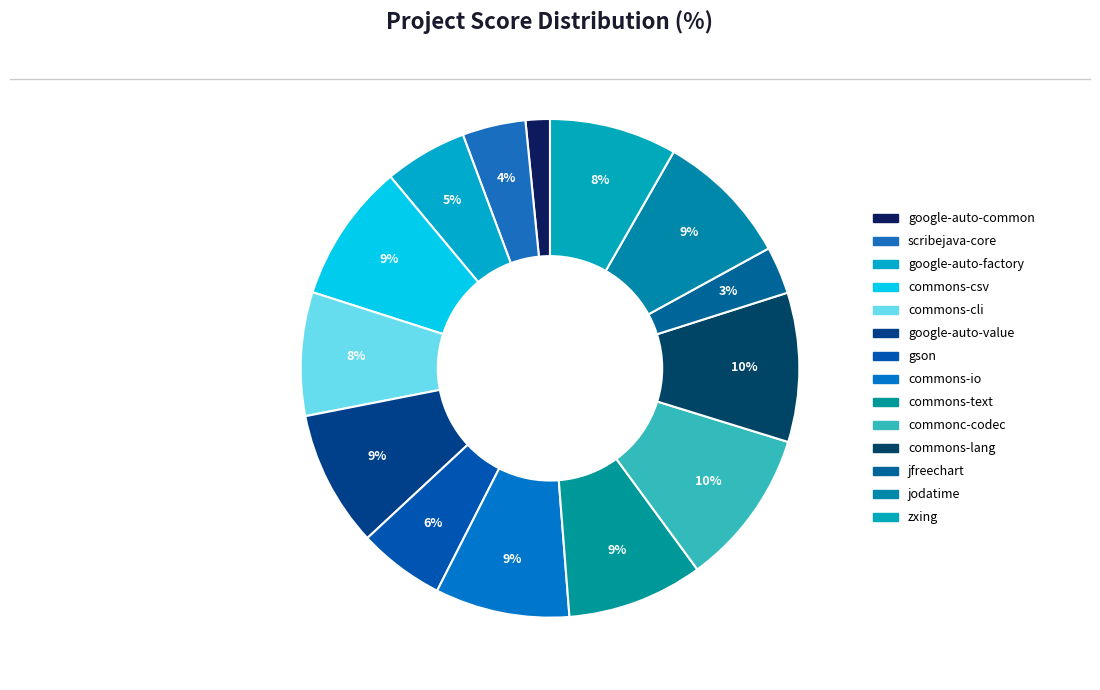

How many segments does this pie chart have?

14